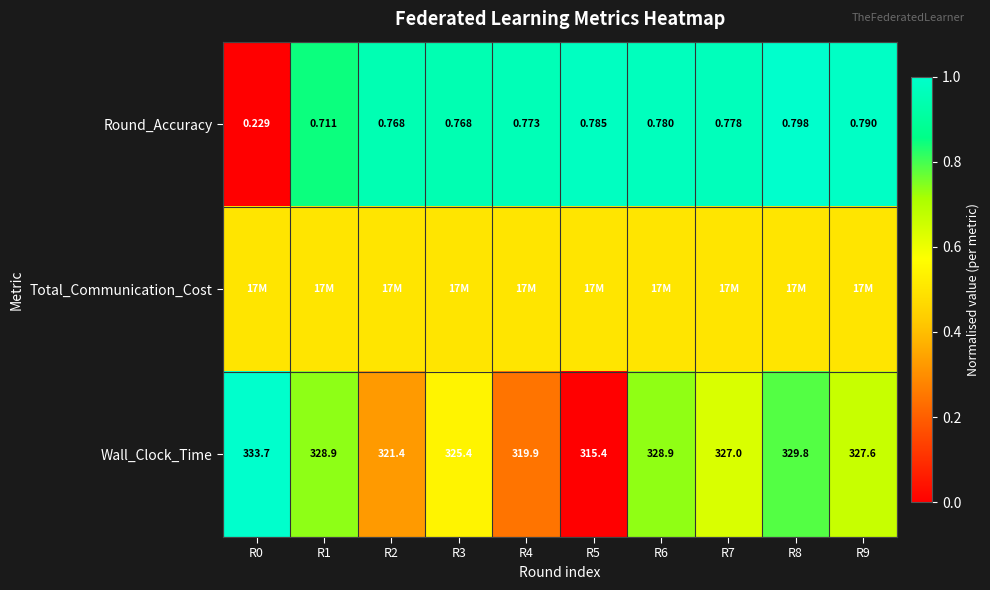

List the series in order of their peak value, highest first.

Round_Accuracy, Wall_Clock_Time, Total_Communication_Cost